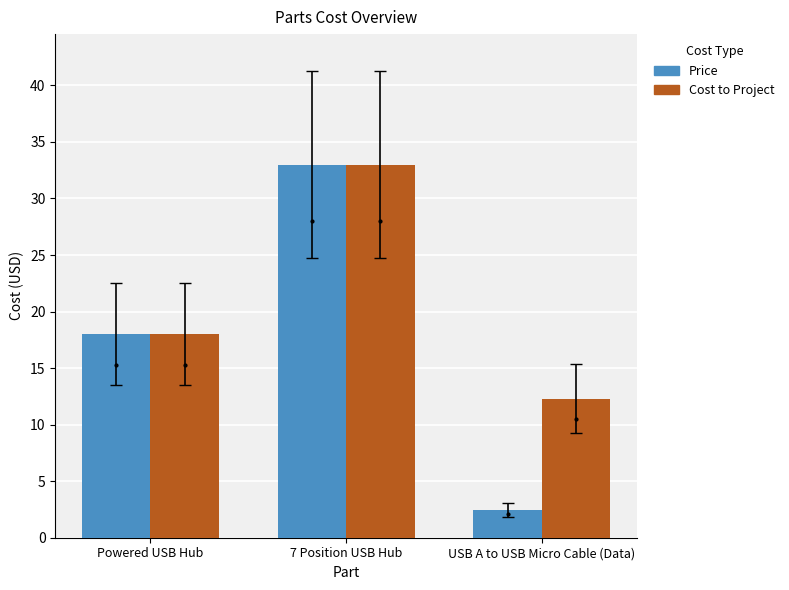

Reading left to right, transcribe all the data shown in this chart.

Price: Powered USB Hub=18.0	7 Position USB Hub=33.0	USB A to USB Micro Cable (Data)=2.5
Cost to Project: Powered USB Hub=18.0	7 Position USB Hub=33.0	USB A to USB Micro Cable (Data)=12.3